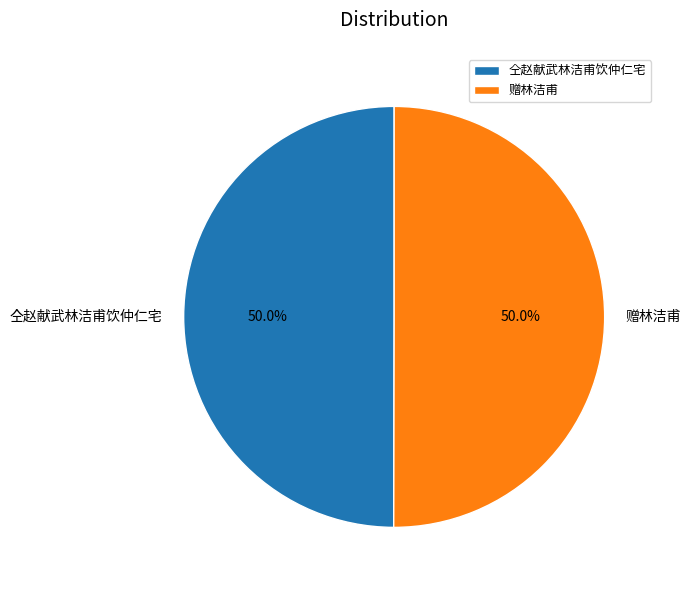

Approximately how many times larger is the value at 仝赵献武林洁甫饮仲仁宅 compared to 赠林洁甫?

1.0